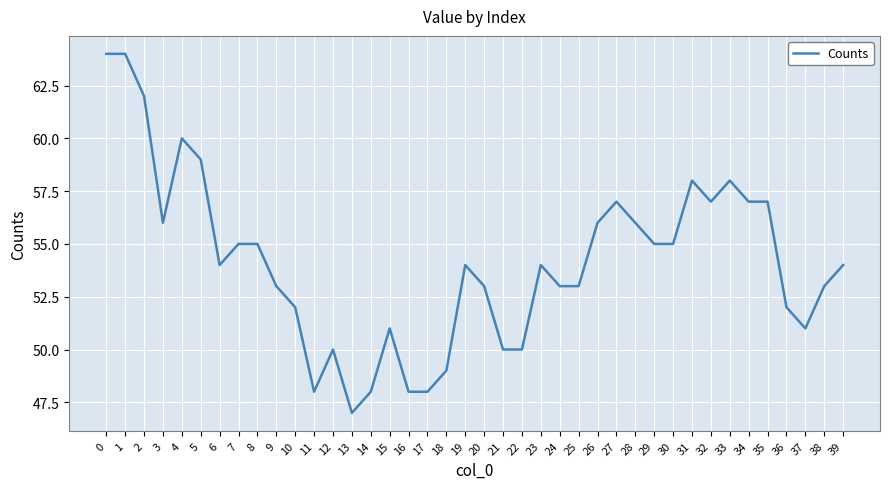

What is the greatest value displayed?

64